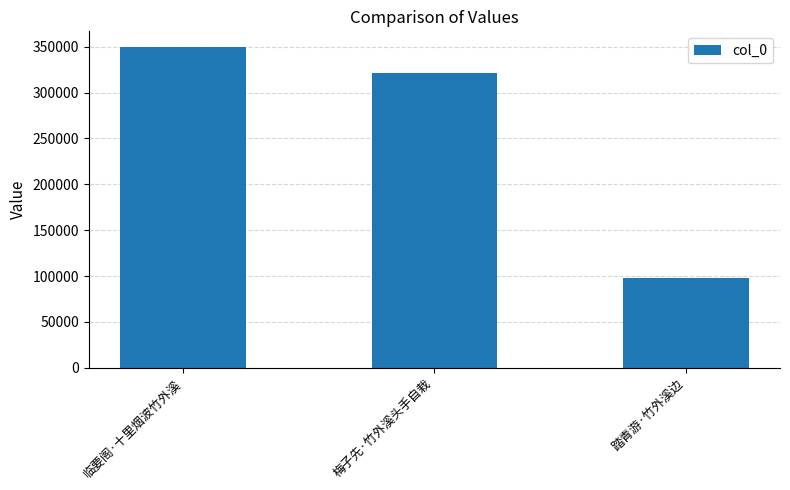

What is the difference between the maximum and minimum values?

251916